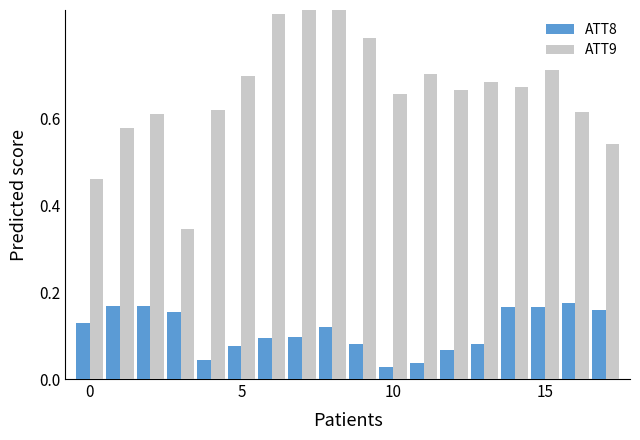

Reading left to right, what are all the values shown in this chart?

ATT8: 0.1	0.2	0.2	0.2	0.0	0.1	0.1	0.1	0.1	0.1	0.0	0.0	0.1	0.1	0.2	0.2	0.2	0.2
ATT9: 0.5	0.6	0.6	0.3	0.6	0.7	0.8	1.0	0.9	0.8	0.7	0.7	0.7	0.7	0.7	0.7	0.6	0.5